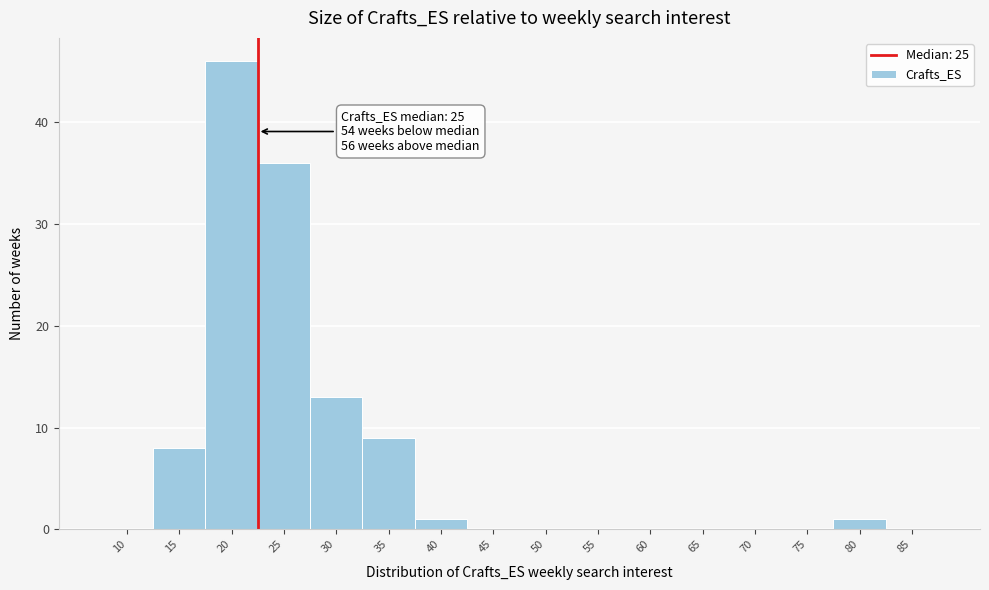

Reading right to left, extract all data points from this chart.

85=0	80=1	75=0	70=0	65=0	60=0	55=0	50=0	45=0	40=1	35=9	30=13	25=36	20=46	15=8	10=0